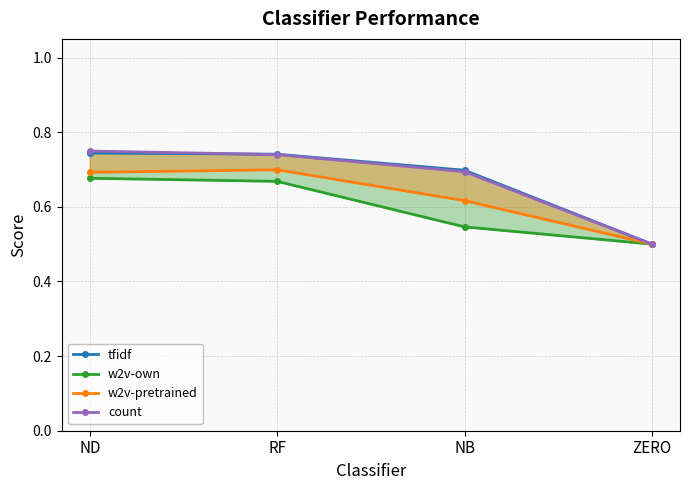

Which category has the highest value across all series?

ND